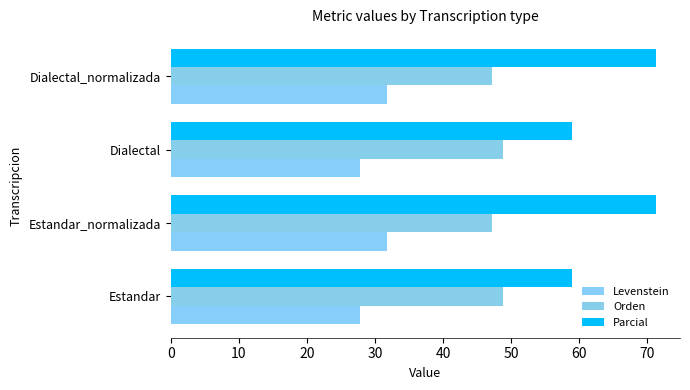

What are all the series names shown in the legend?

Levenstein, Orden, Parcial